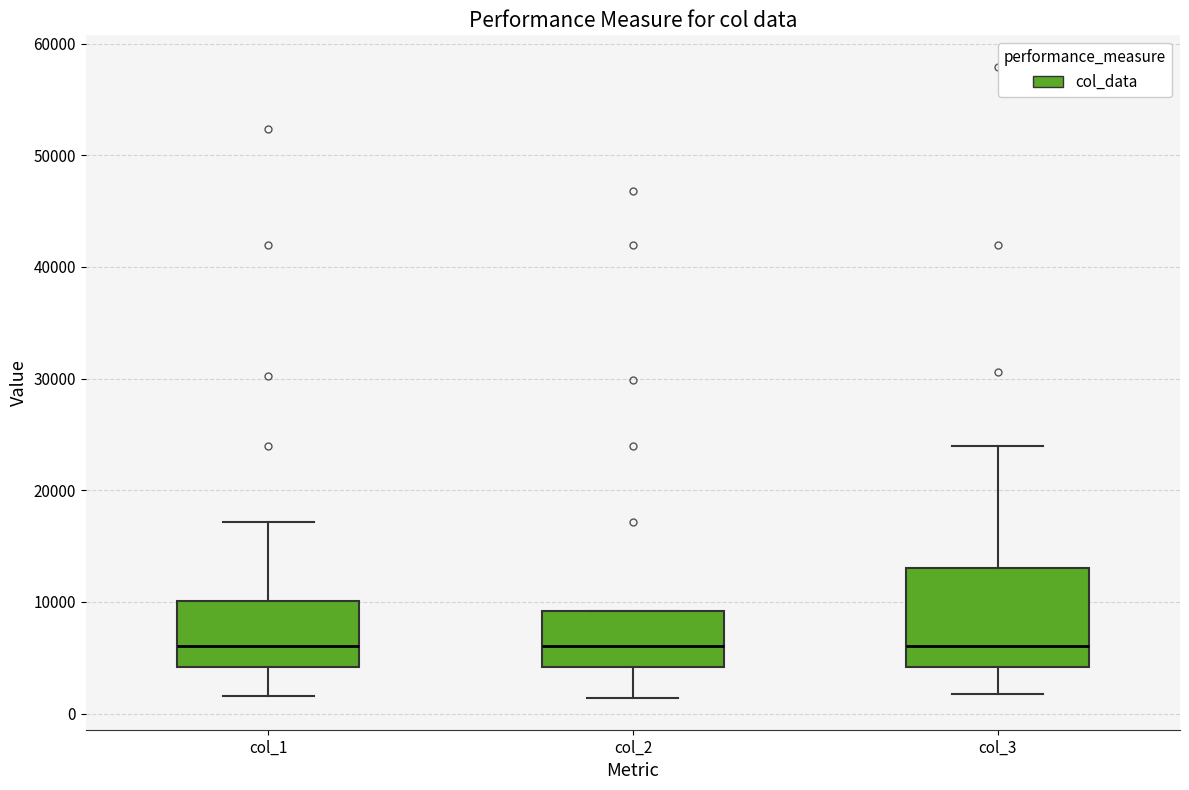

Reading left to right, transcribe this box plot: for each box, give where its median line is, the range the box spans, and where its two whiskers end, as read against the y-axis. The values are not printed on the chart, so give them approximately, as read against the axis.

col_1: median 6000, box 4000 to 10000, whiskers 2000 to 17000
col_2: median 6000, box 4000 to 9000, whiskers 1000 to 9000
col_3: median 6000, box 4000 to 13000, whiskers 2000 to 24000